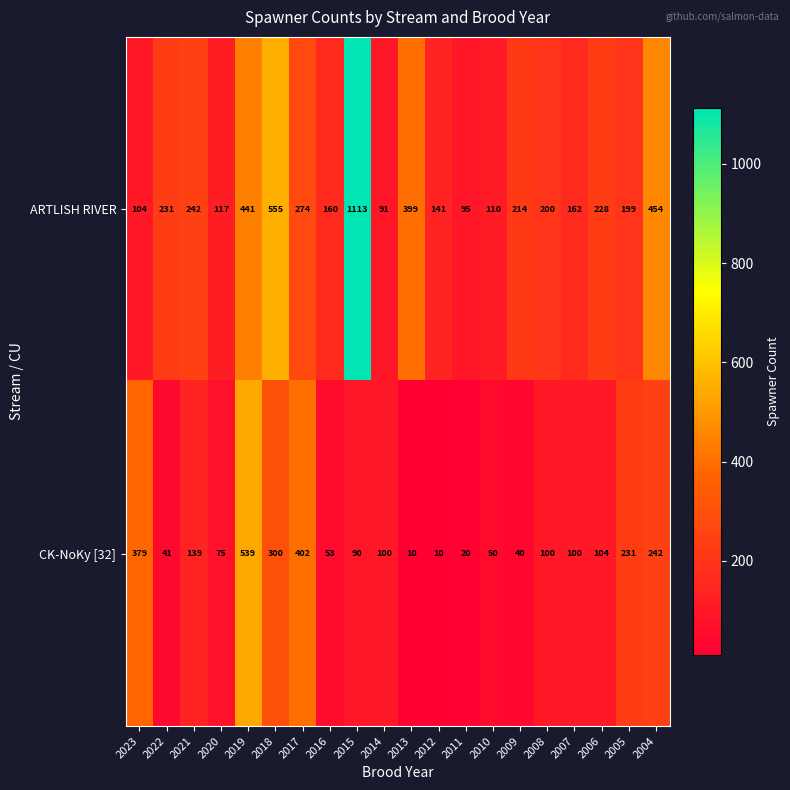

Is it true that CK-NoKy [32] equals 10 at 2012?

True